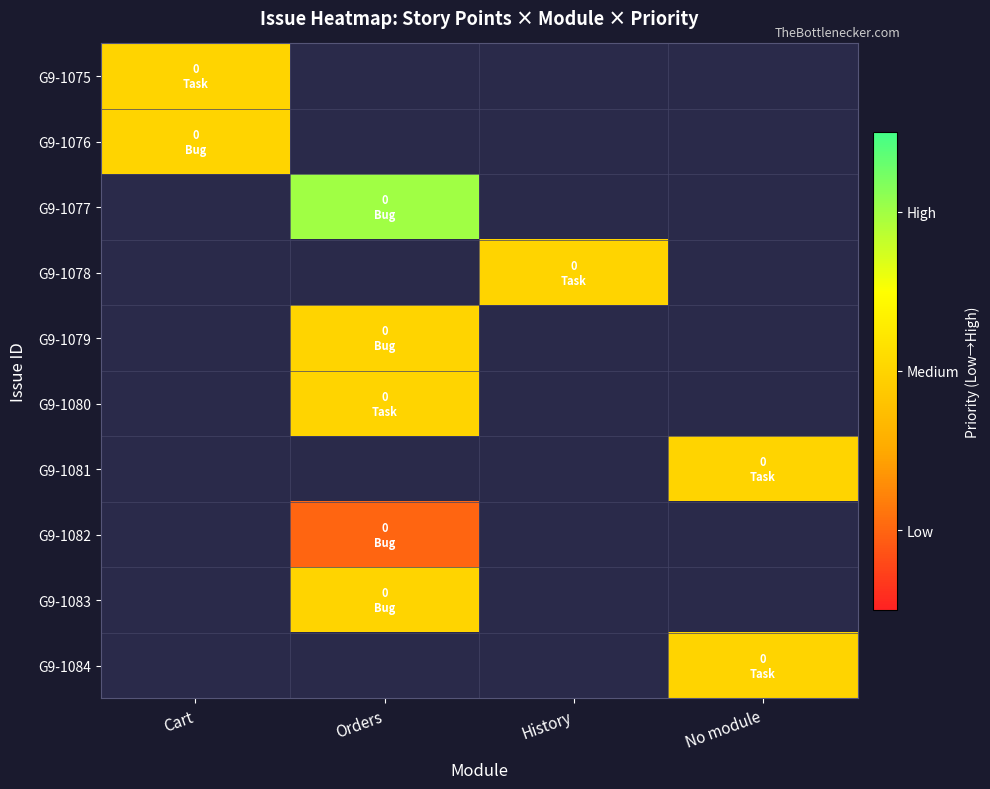

List the labels in order of G9-1076 value, smallest first.

Cart, Orders, History, No module